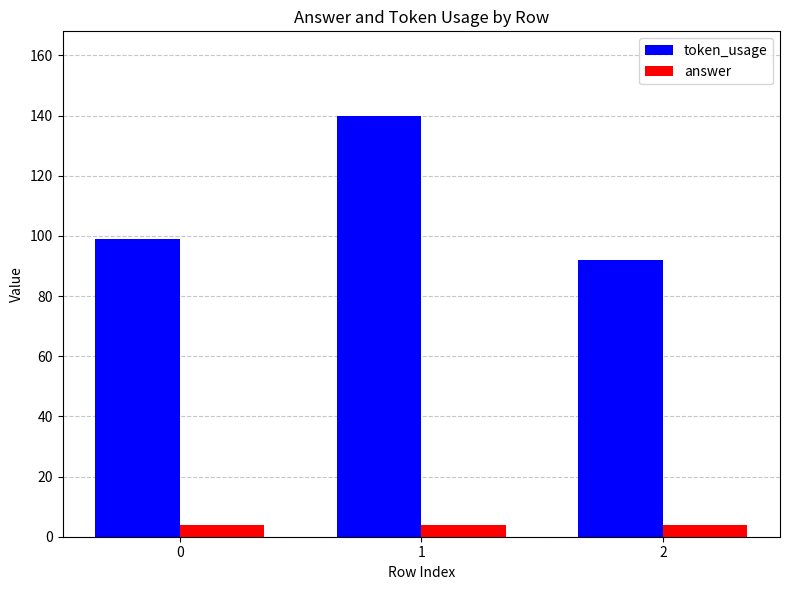

List the series in order of their overall mean, highest first.

token_usage, answer